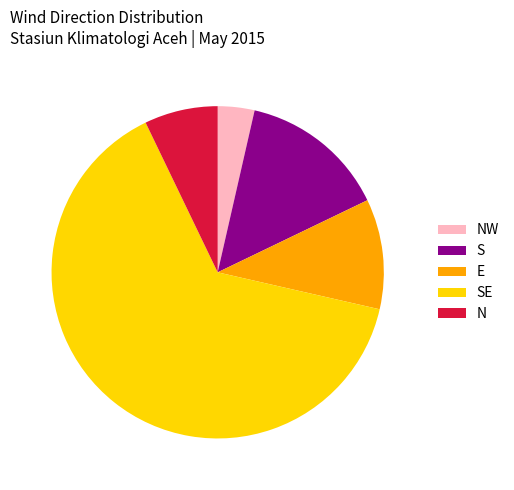

How many segments does this pie chart have?

5